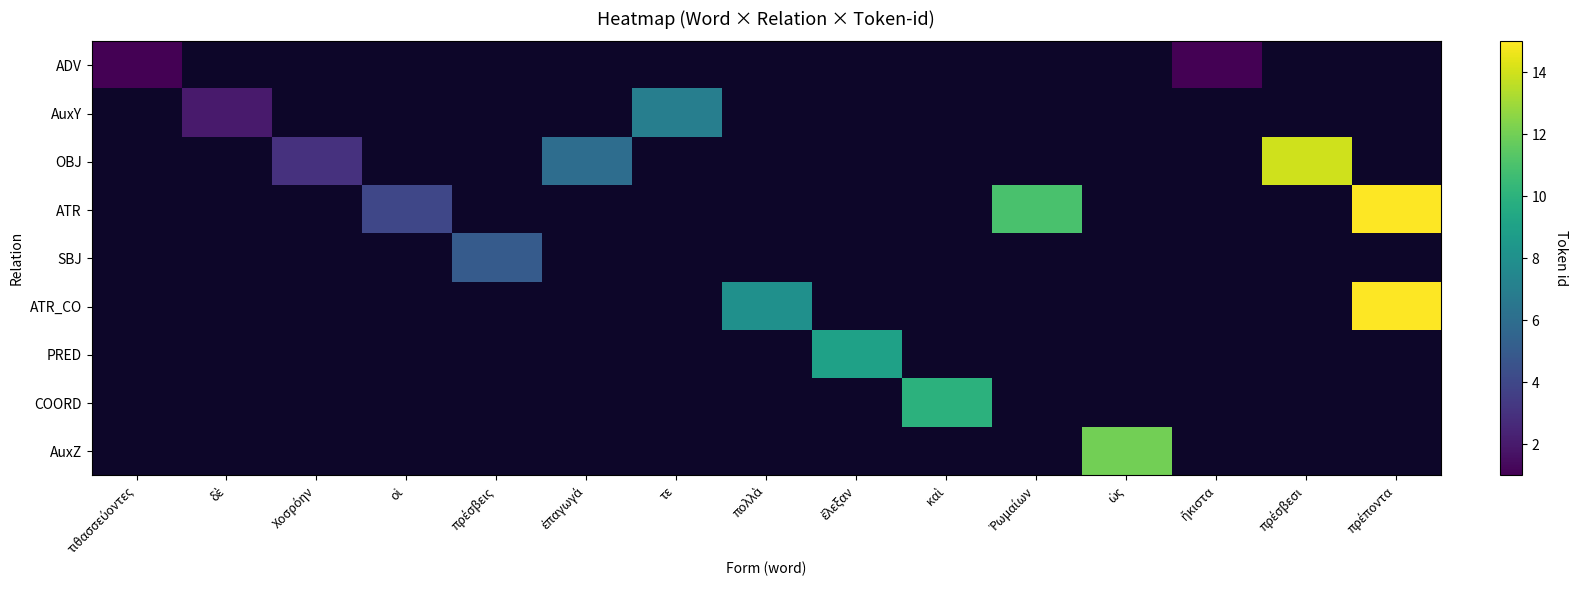

What is the greatest value displayed?

15.0